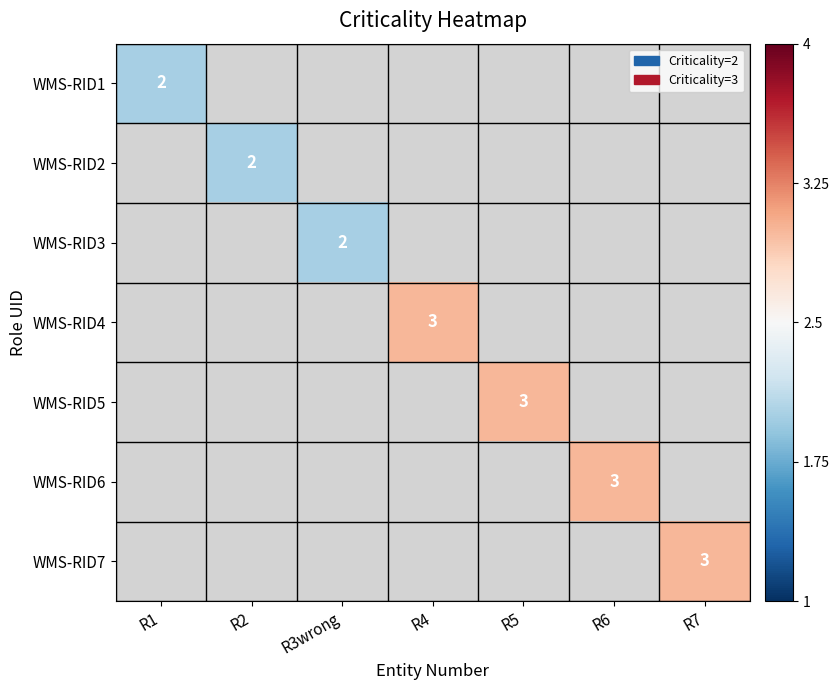

Which category has the highest value across all series?

R4